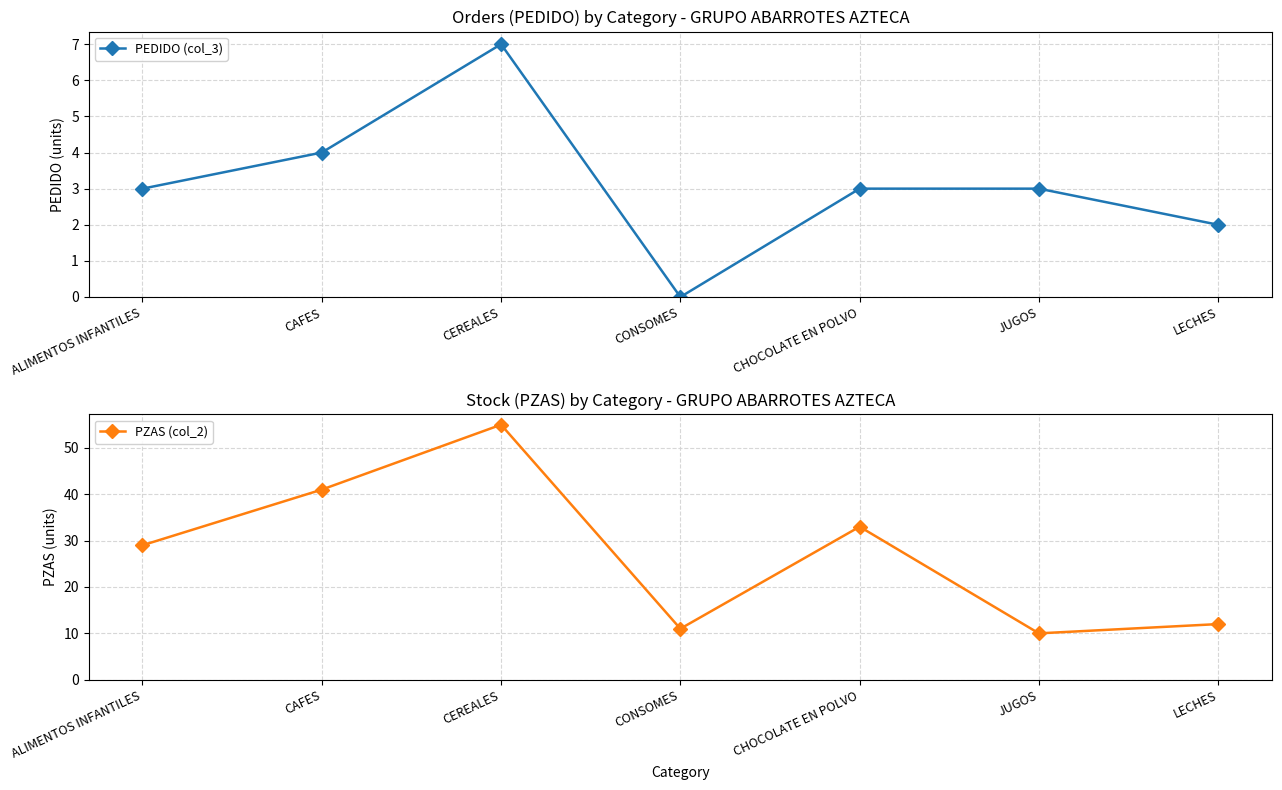

The value of PEDIDO (col_3) at CEREALES is 7. True or false?

True